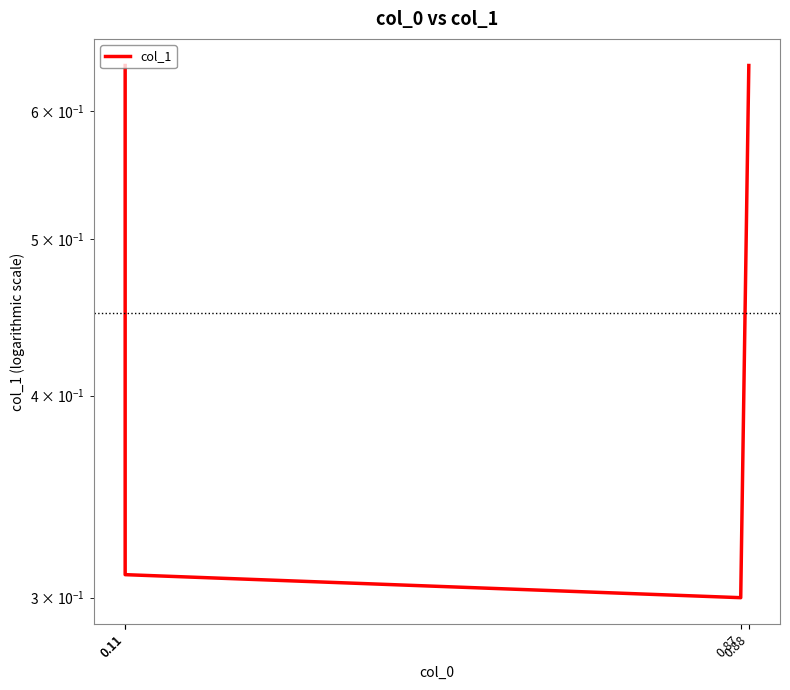

True or false: there are more than 2 points higher than both neighbors.

False